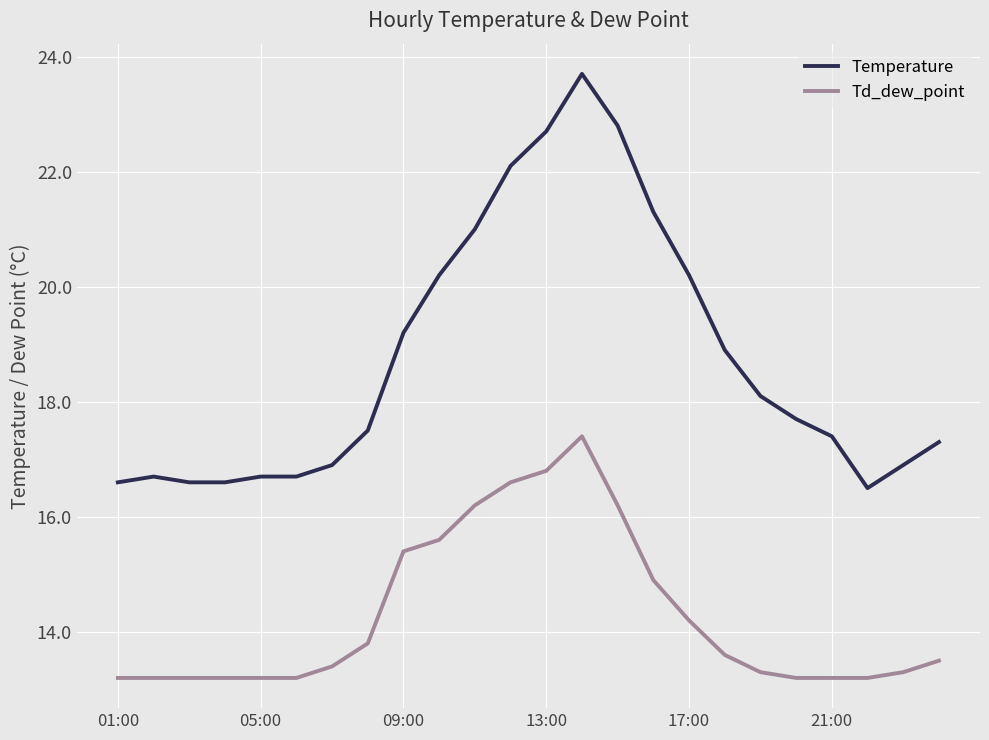

Which series has the largest range (max minus min)?

Temperature